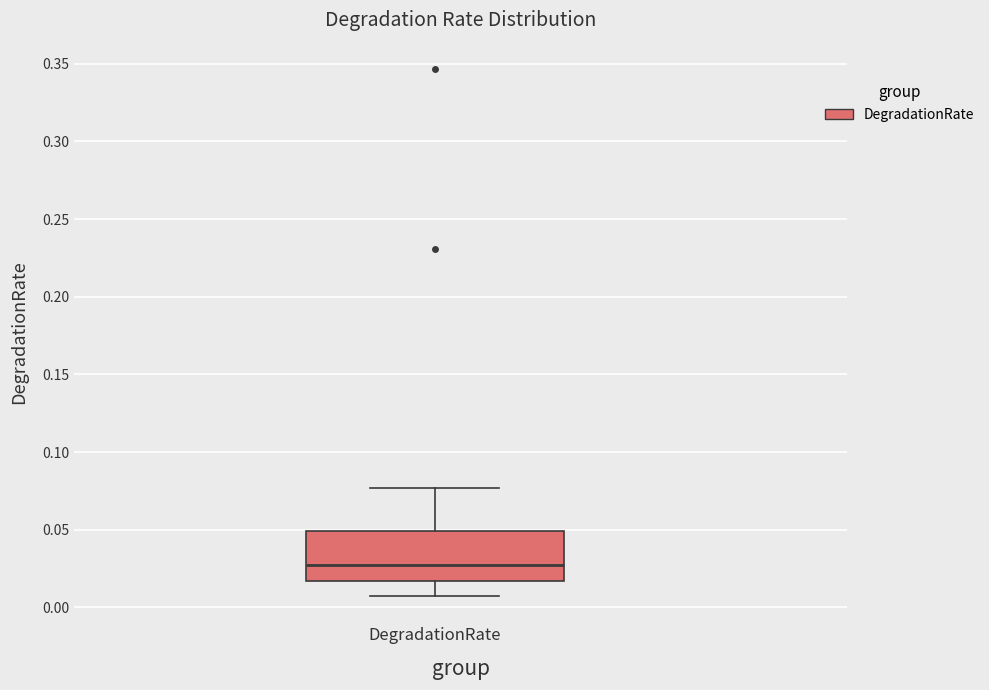

Where does the median line of the box for DegradationRate sit on the y-axis? The values are not printed on the chart, so give them approximately, as read against the axis.

0.025